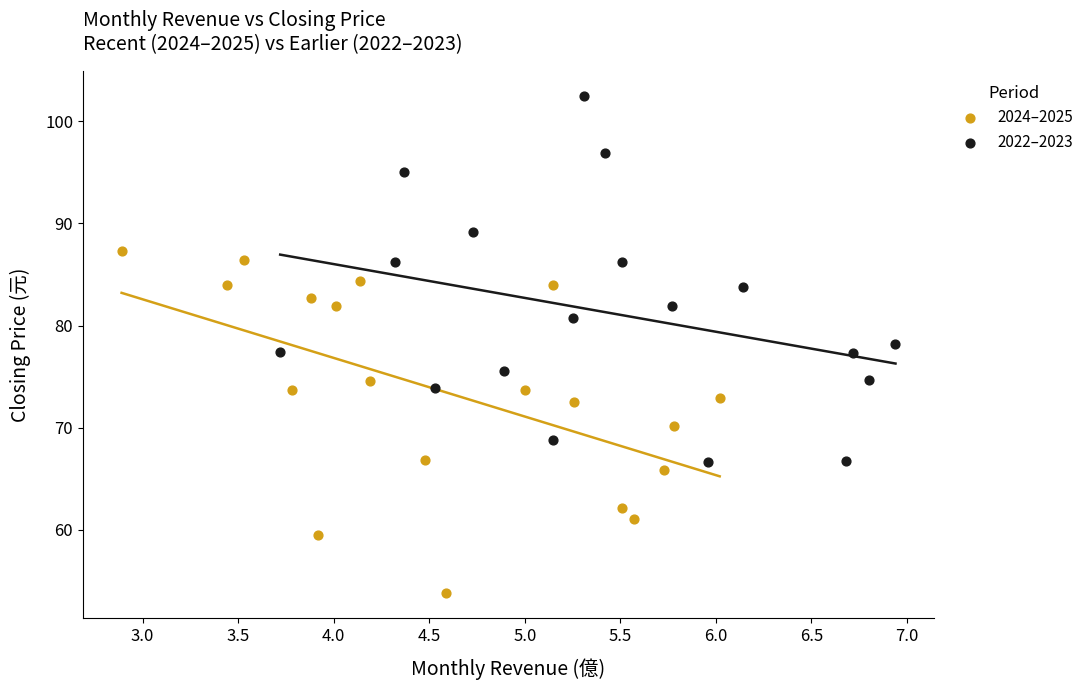

Which series reaches the minimum Y coordinate?

2024–2025